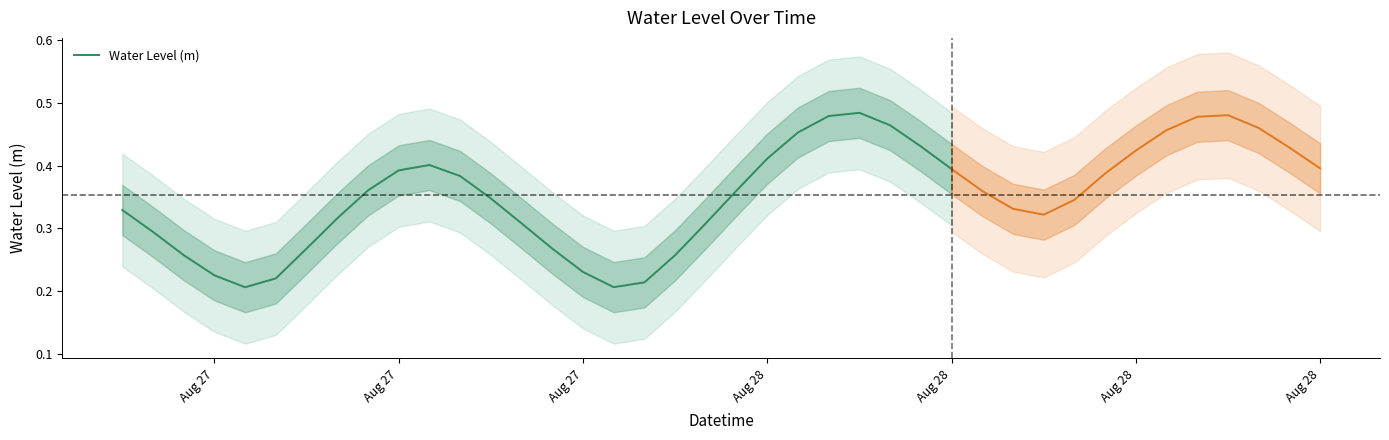

What is the maximum value shown in the chart?

0.5